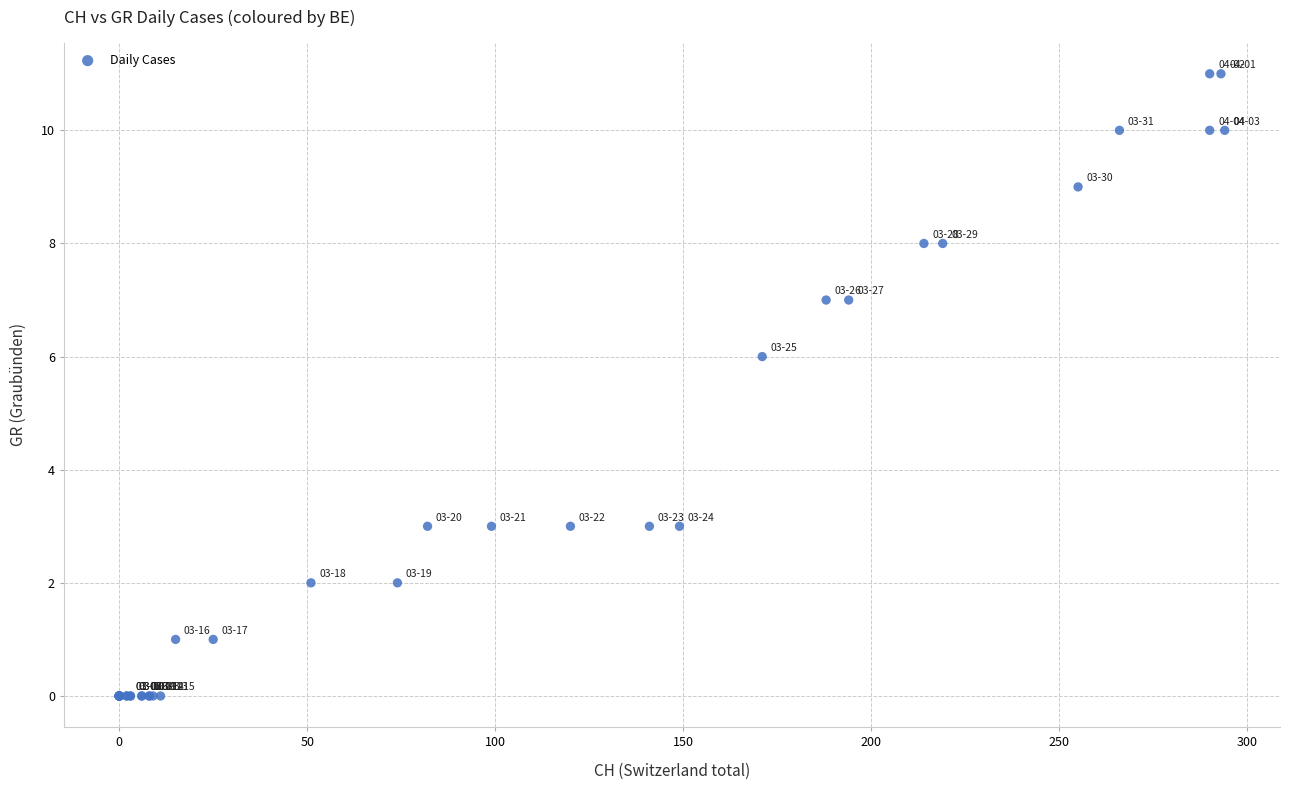

What Y value in the scatter plot is closest to 5?

6